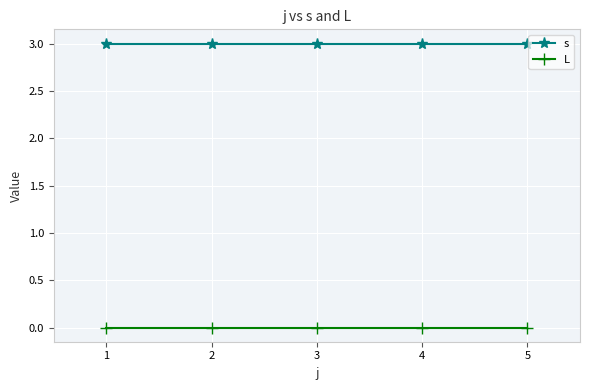

True or false: s has more than 2 interior local peaks.

False